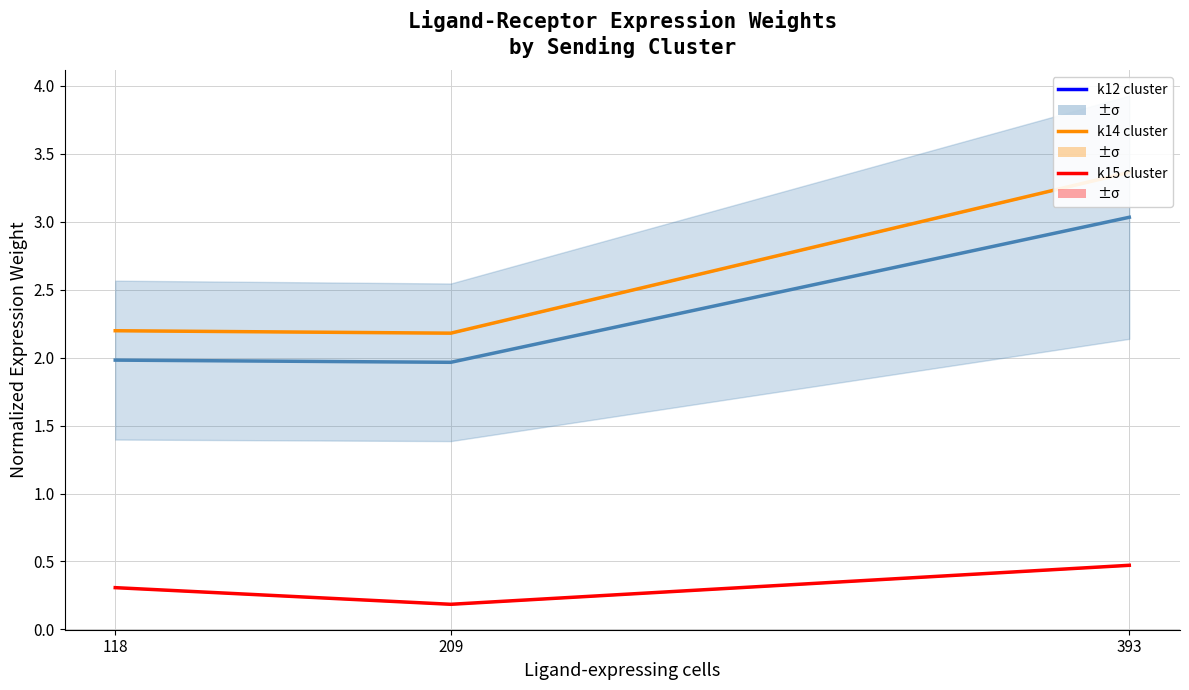

Is this an area chart (filled region under the line)?

No